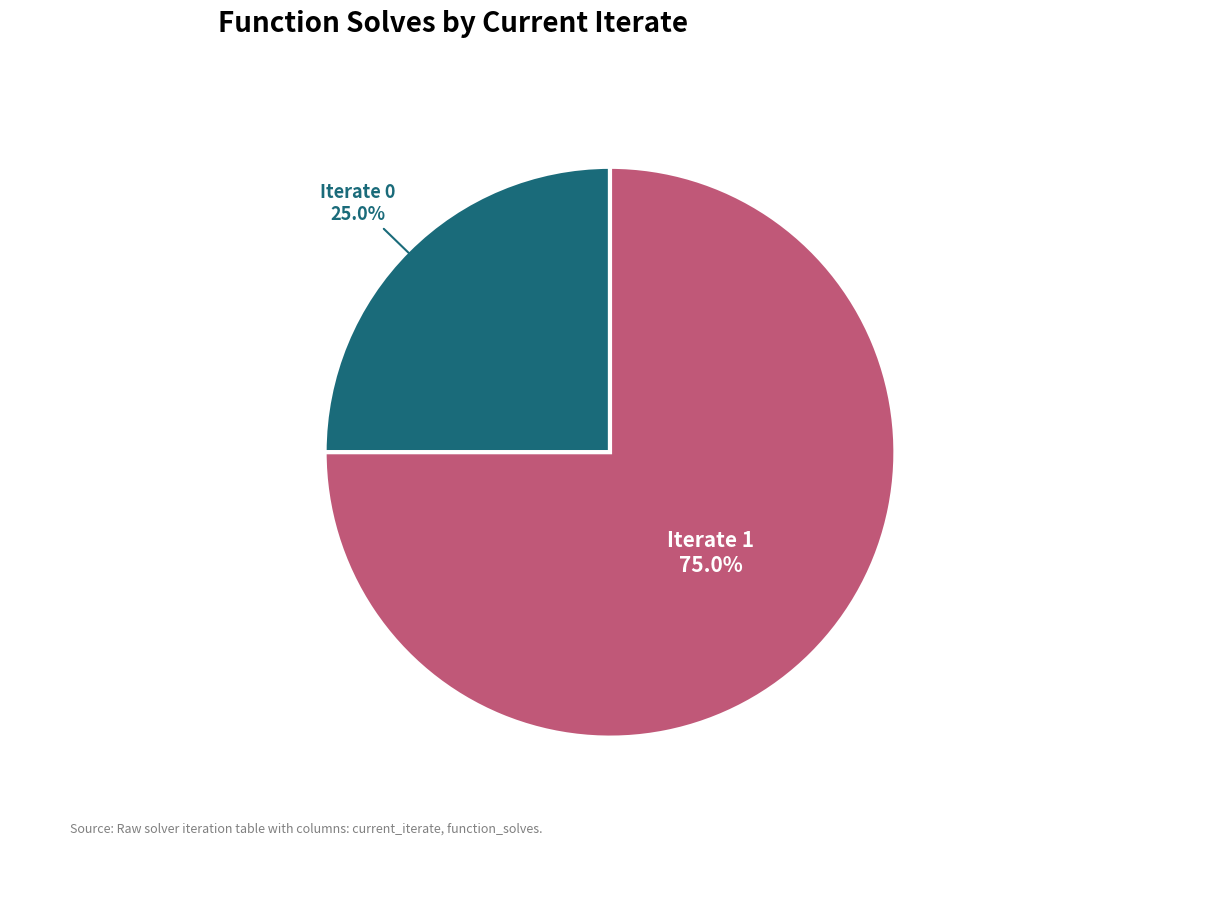

Is there any slice that represents more than half of the pie?

Yes